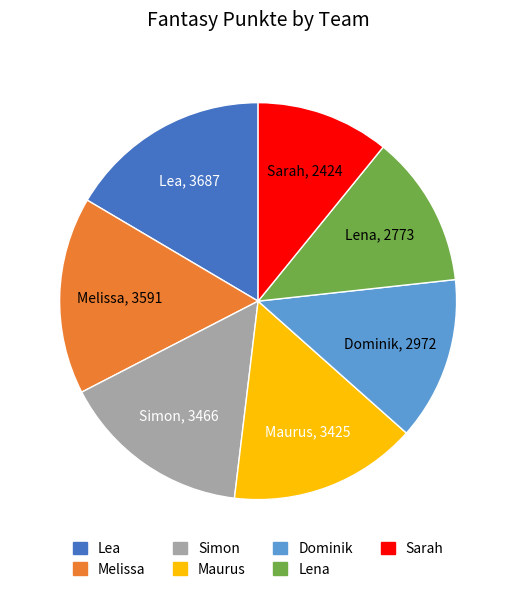

Which category has the smallest portion of the pie?

Sarah